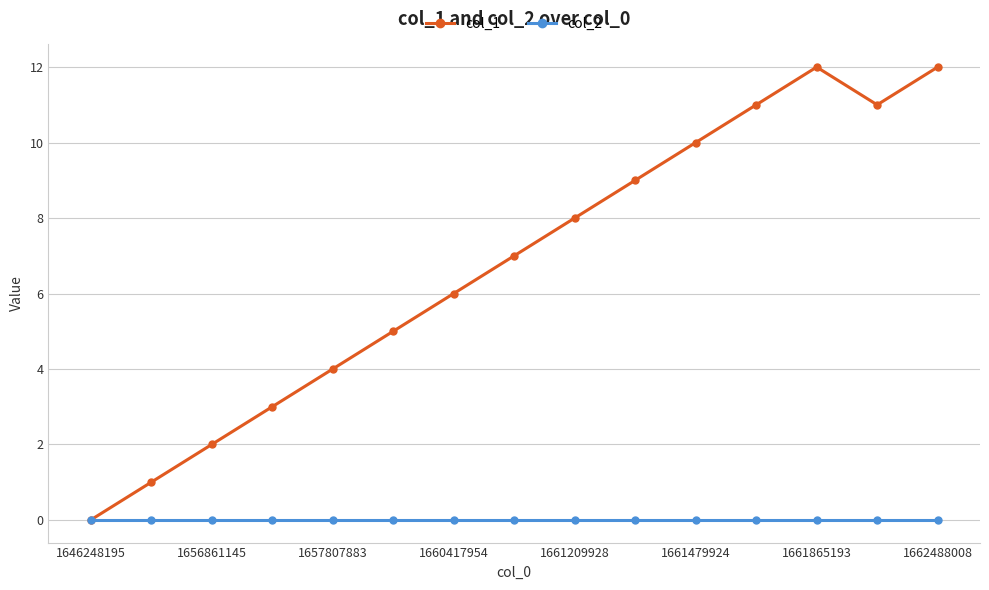

Reading left to right, extract all data points from this chart.

col_1: 0	1	2	3	4	5	6	7	8	9	10	11	12	11	12
col_2: 0	0	0	0	0	0	0	0	0	0	0	0	0	0	0